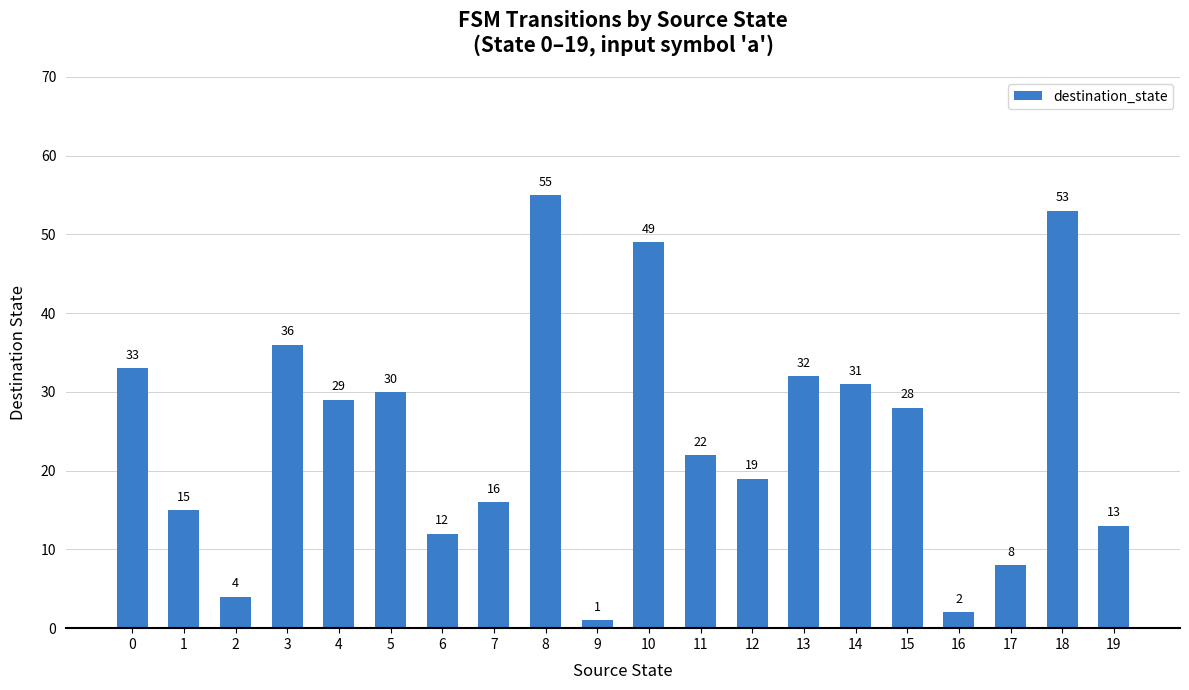

The chart shows a value of 19 at 12. True or false?

True